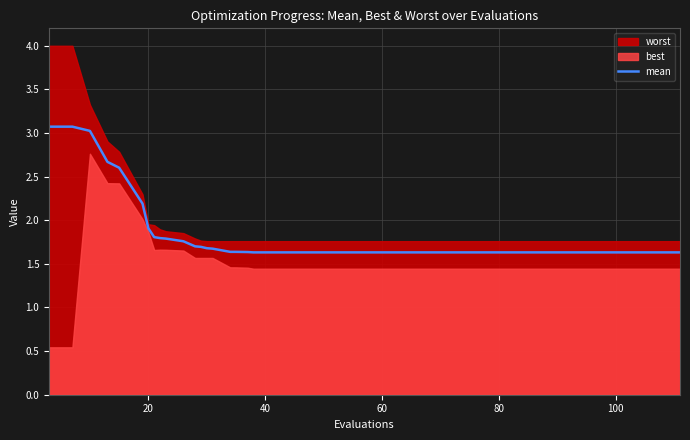

Is it true that the value at 30 is 0.6?

False